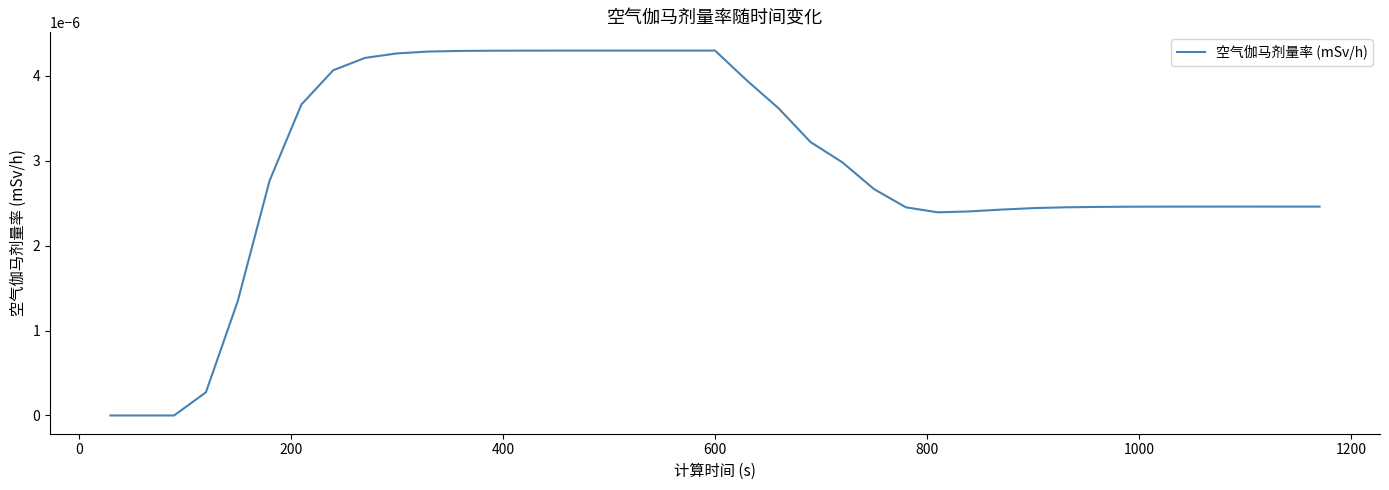

How many data points are above 0?

36